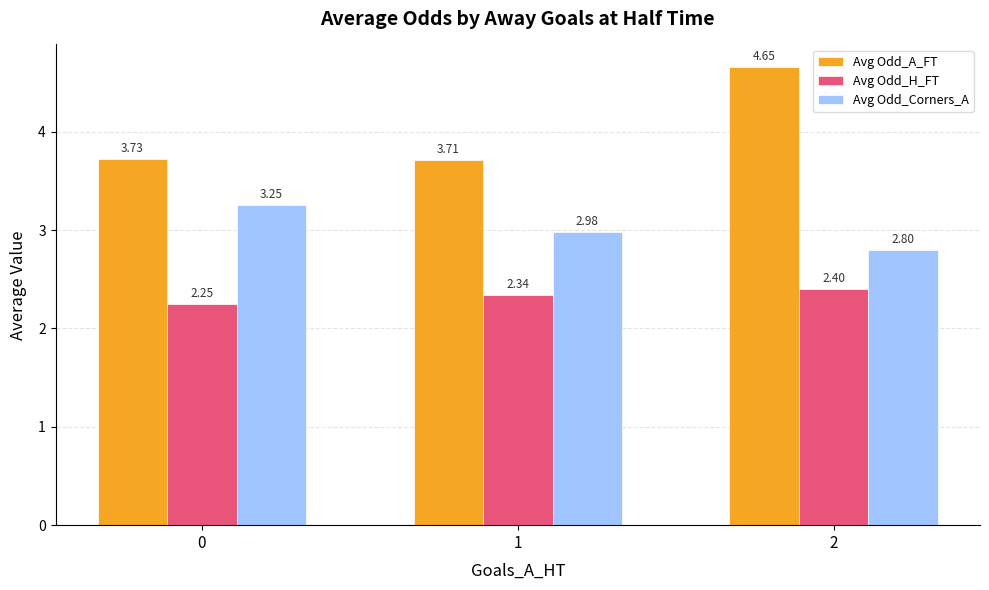

What is the sum of all Avg Odd_Corners_A values?

9.0